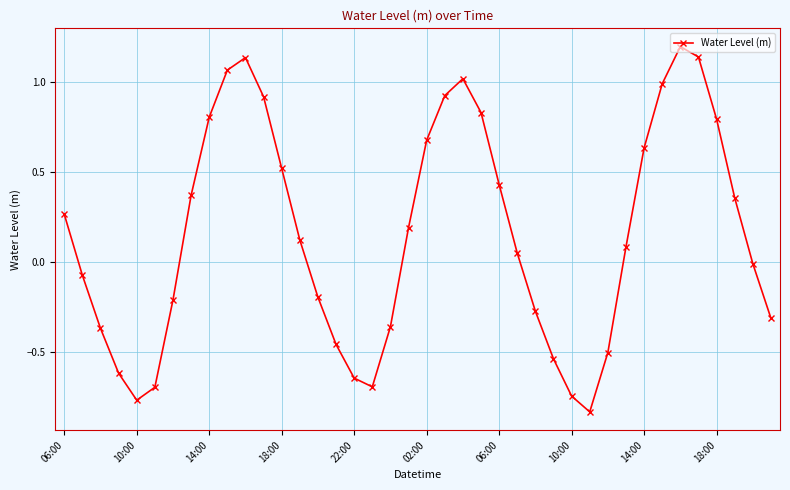

How many interior local valleys (lower than both neighbors) does the data have?

3